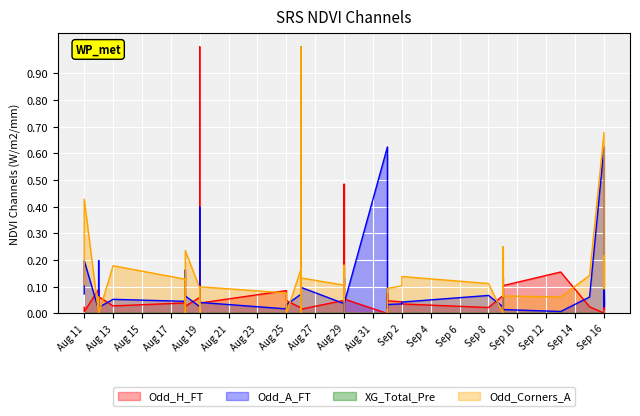

True or false: Odd_A_FT has a value of 0.0 at Sep 2.

True